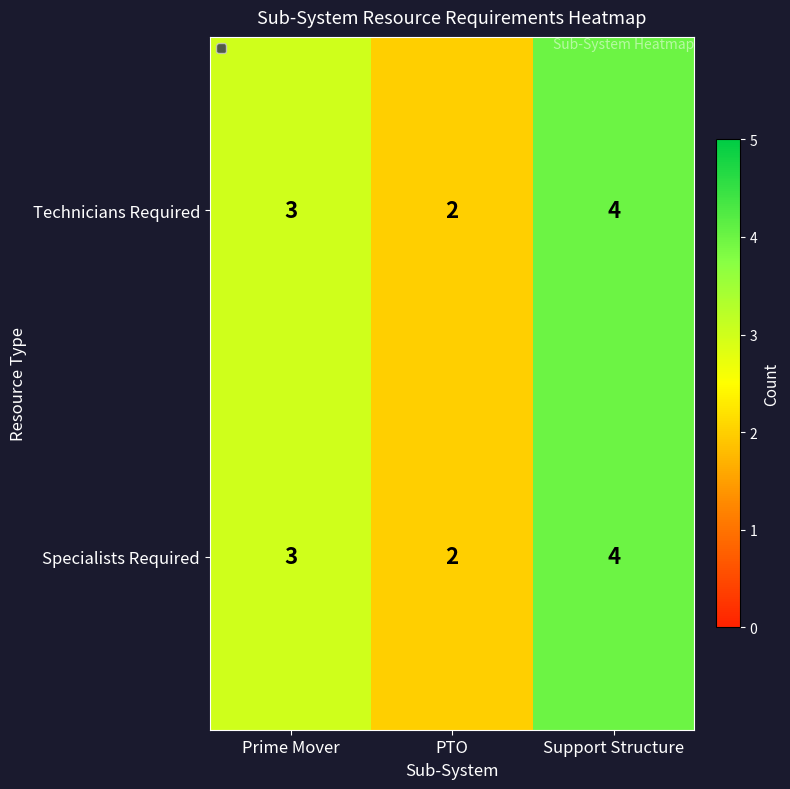

What is the greatest value displayed?

4